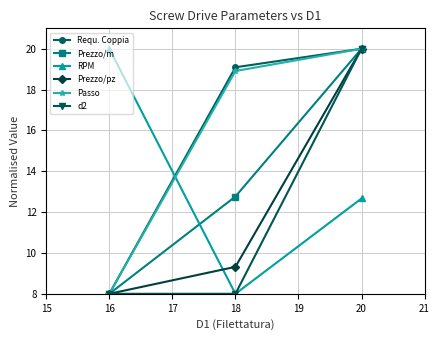

Is this an area chart (filled region under the line)?

No